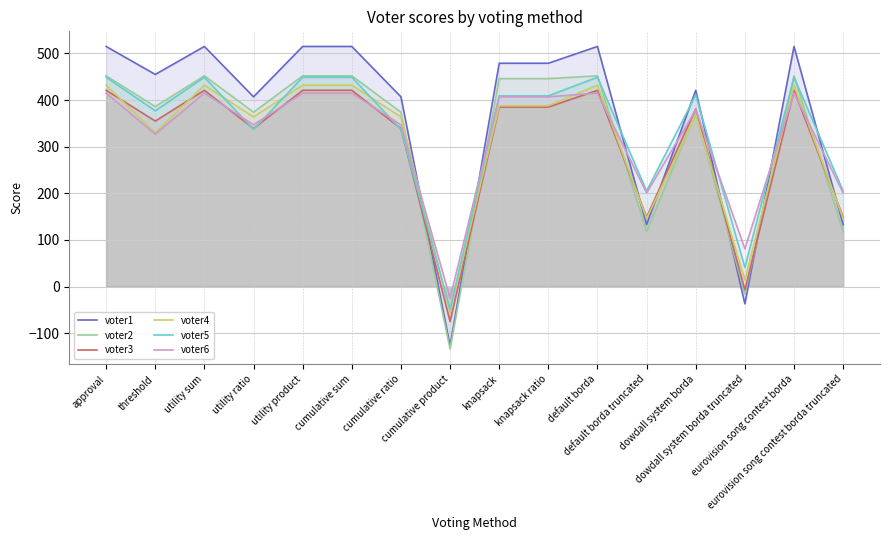

List the labels in order of voter3 value, smallest first.

cumulative product, dowdall system borda truncated, default borda truncated, eurovision song contest borda truncated, utility ratio, cumulative ratio, threshold, dowdall system borda, knapsack, knapsack ratio, approval, utility sum, utility product, cumulative sum, default borda, eurovision song contest borda